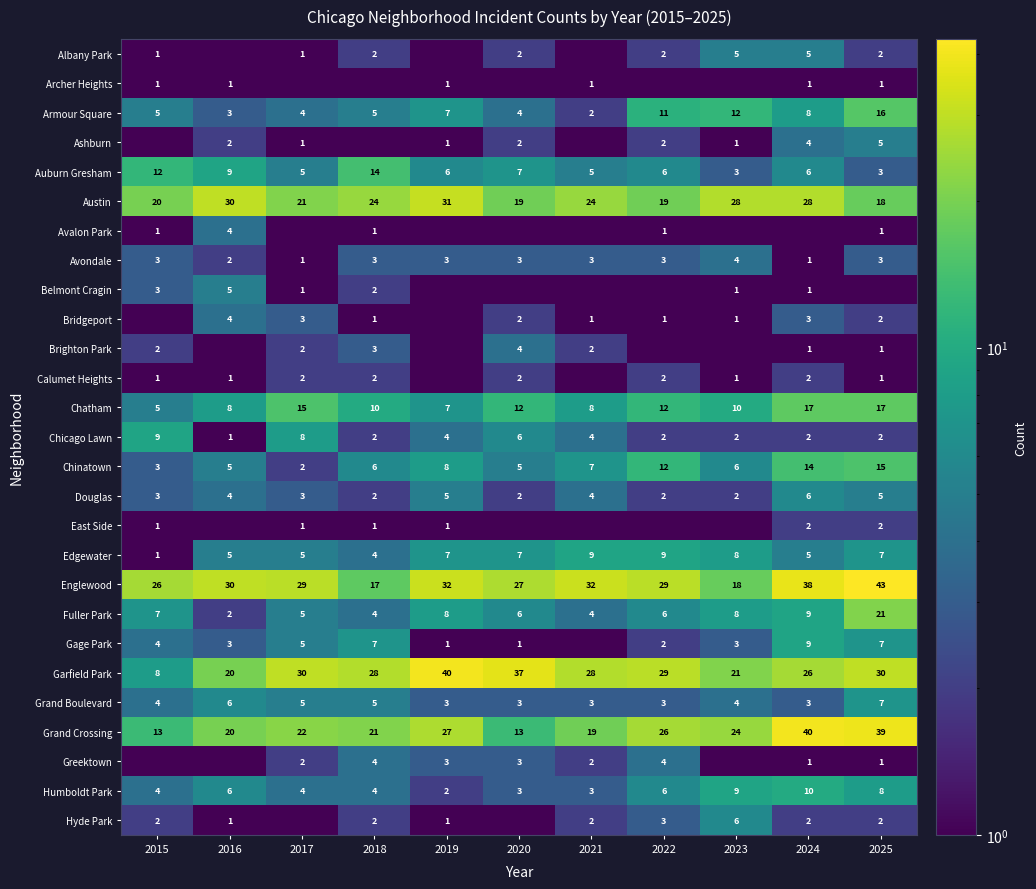

At which label is Englewood closest to 30?

2016